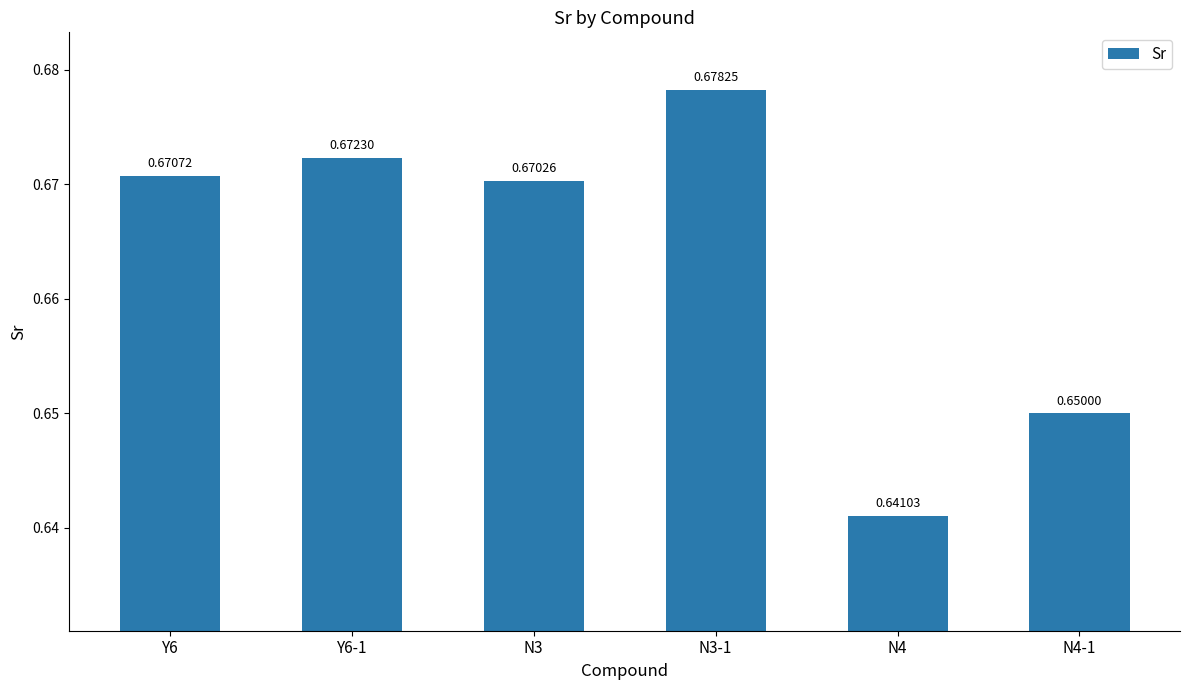

How many distinct data groups are displayed?

1